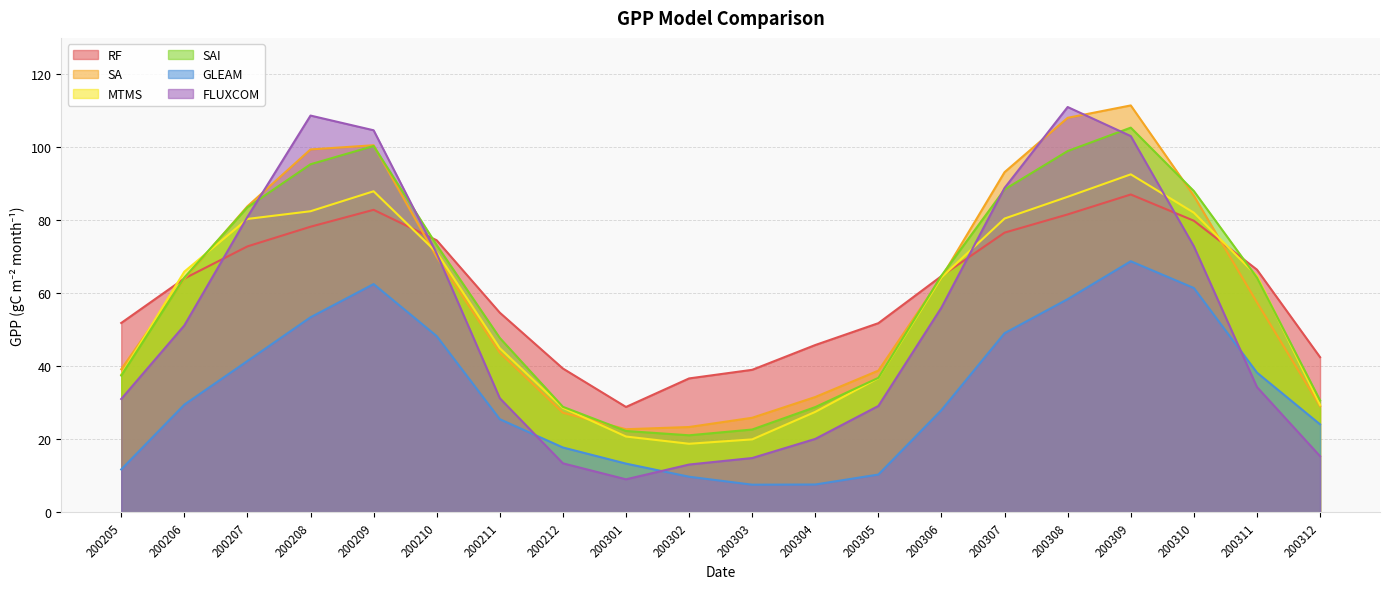

At which label does FLUXCOM reach its peak?

200308